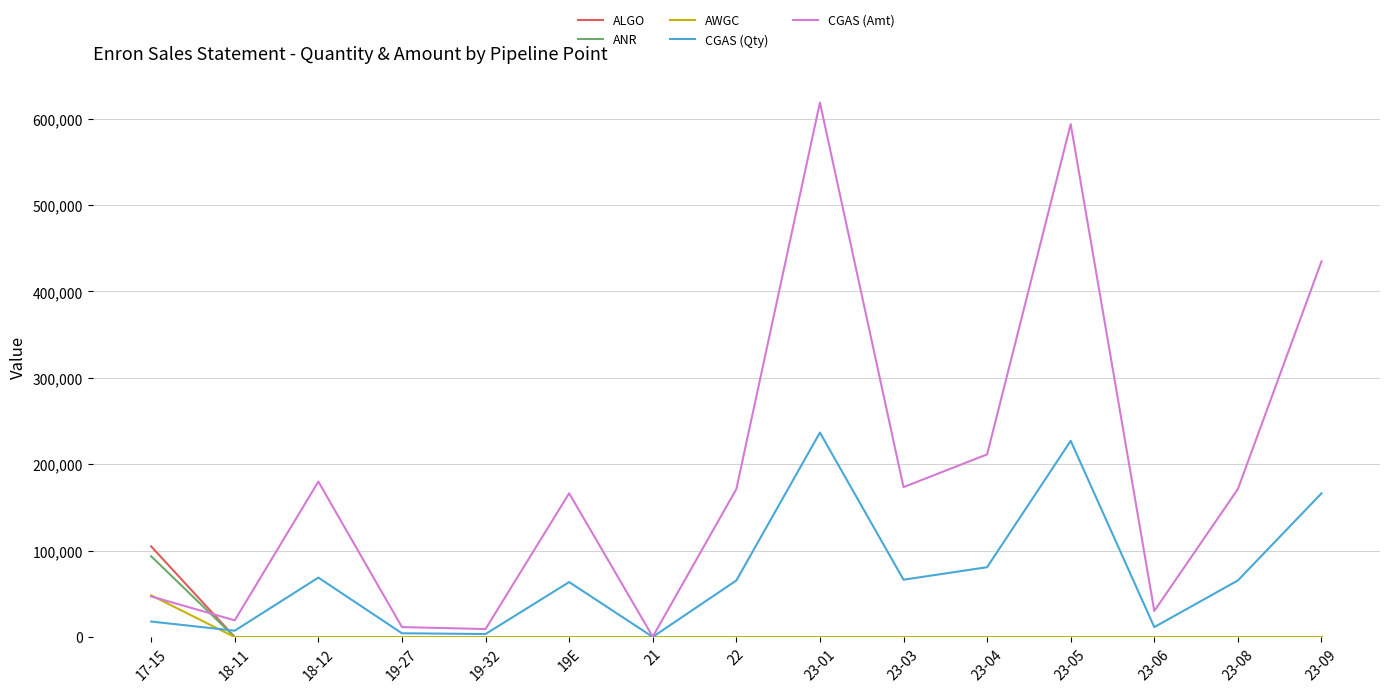

What is the total value across all series at 22?

236792.0